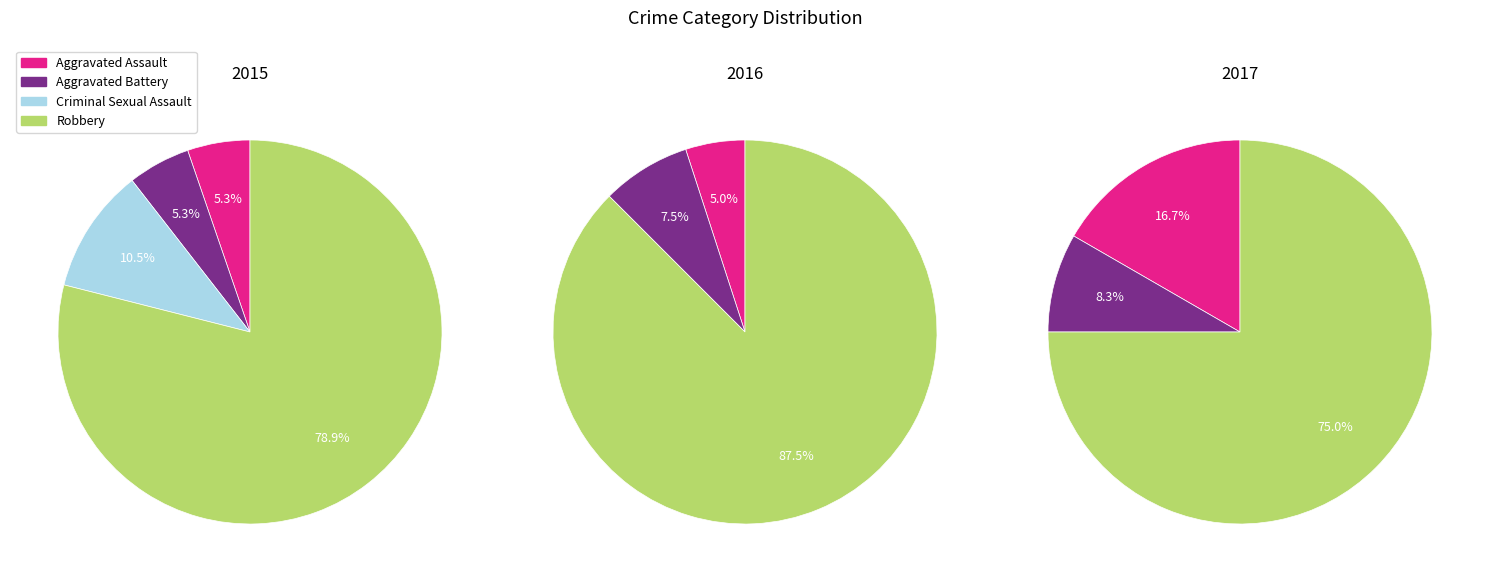

To the nearest percent, what percentage of the pie is Aggravated Battery?

8%